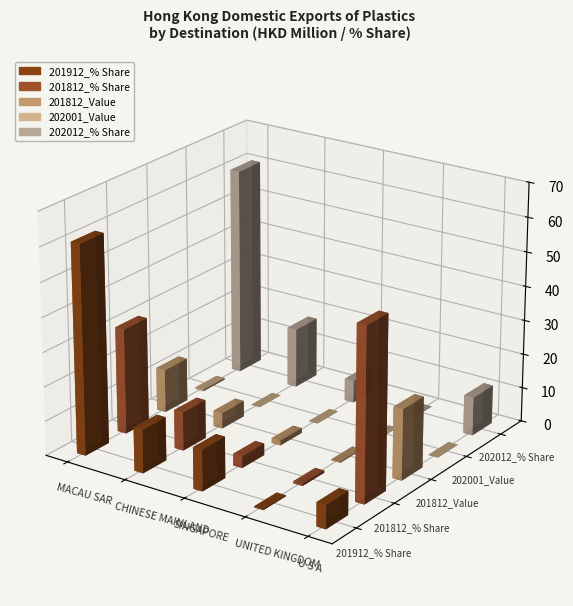

Between SINGAPORE and U S A, which series saw the biggest shift?

201812_% Share